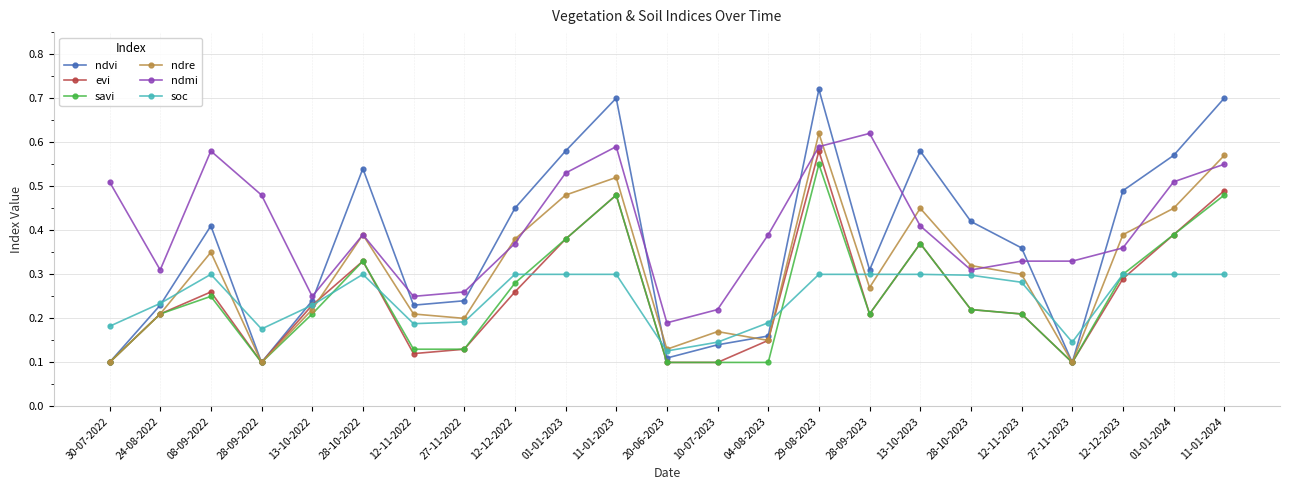

True or false: ndmi and ndvi cross at least once.

True